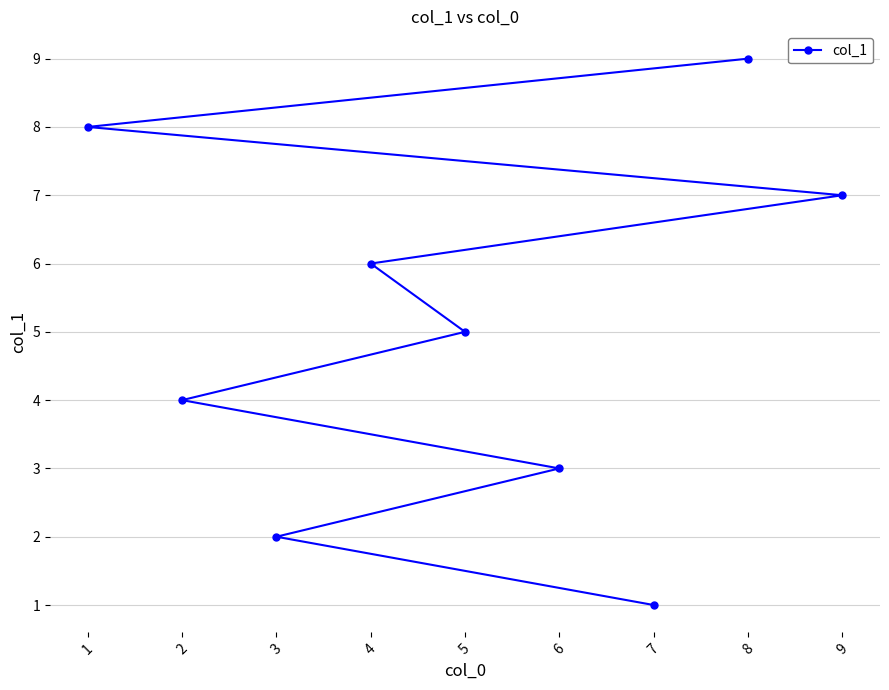

Where does the data first go above 5?

1